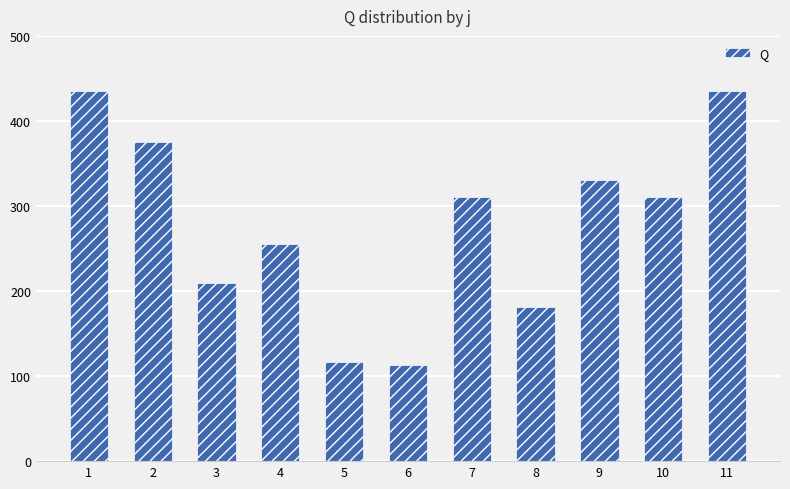

What is the smallest value displayed?

112.8